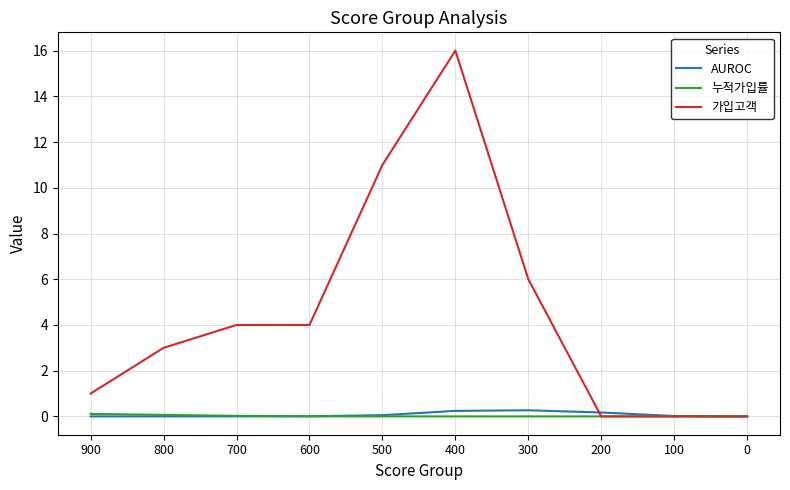

What is the highest value of the 가입고객 series?

16.0